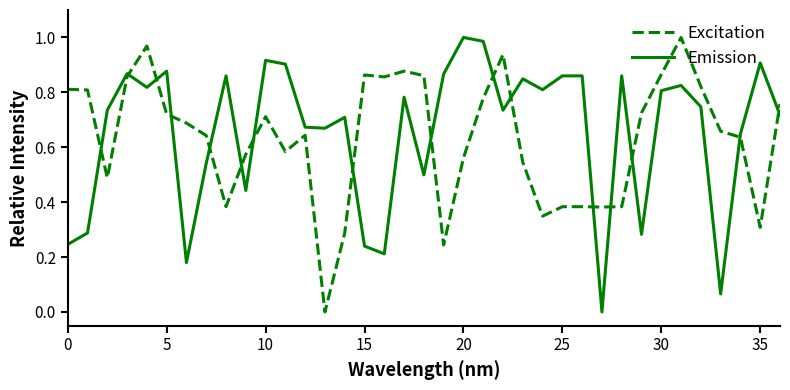

Is this an area chart (filled region under the line)?

No